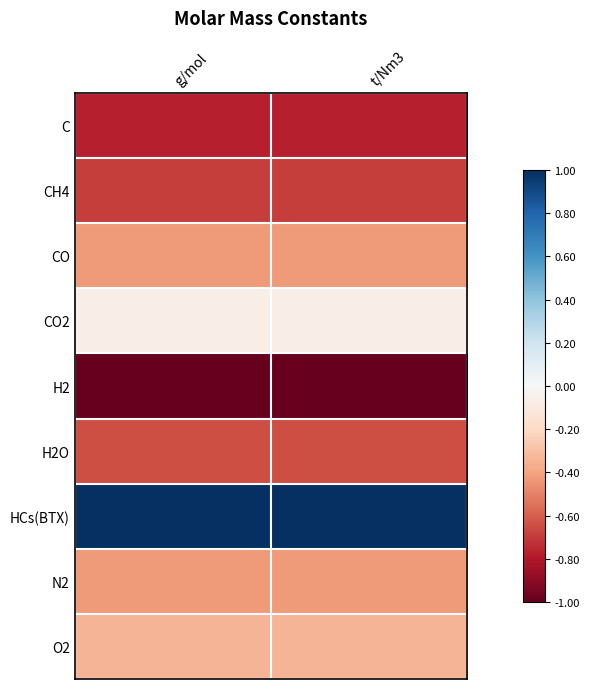

Reading left to right, transcribe all the data shown in this chart.

C: g/mol=-0.8	t/Nm3=-0.8
CH4: g/mol=-0.7	t/Nm3=-0.7
CO: g/mol=-0.4	t/Nm3=-0.4
CO2: g/mol=-0.1	t/Nm3=-0.1
H2: g/mol=-1.0	t/Nm3=-1.0
H2O: g/mol=-0.6	t/Nm3=-0.6
HCs(BTX): g/mol=1.0	t/Nm3=1.0
N2: g/mol=-0.4	t/Nm3=-0.4
O2: g/mol=-0.3	t/Nm3=-0.3